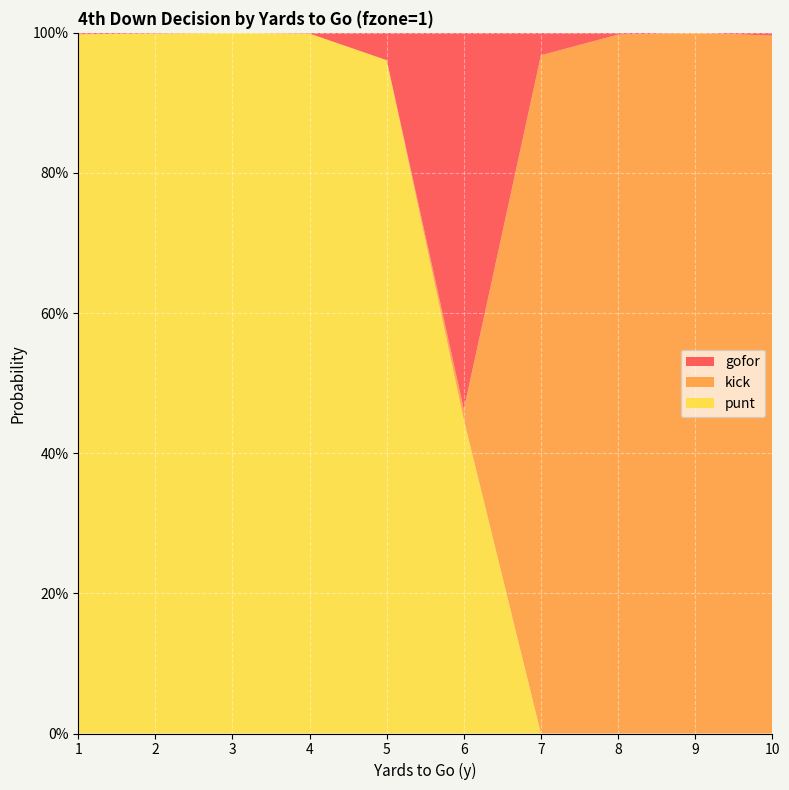

Reading right to left, transcribe all the data shown in this chart.

gofor: 0.0	0.0	0.0	0.0	0.5	0.0	0.0	0.0	0.0	0.0
kick: 1.0	1.0	1.0	1.0	0.0	0.0	0.0	0.0	0.0	0.0
punt: 0.0	0.0	0.0	0.0	0.4	1.0	1.0	1.0	1.0	1.0